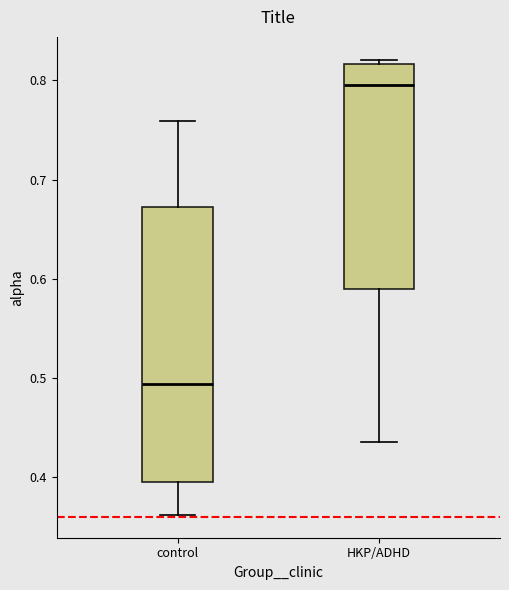

Which box's median line is the lowest?

control